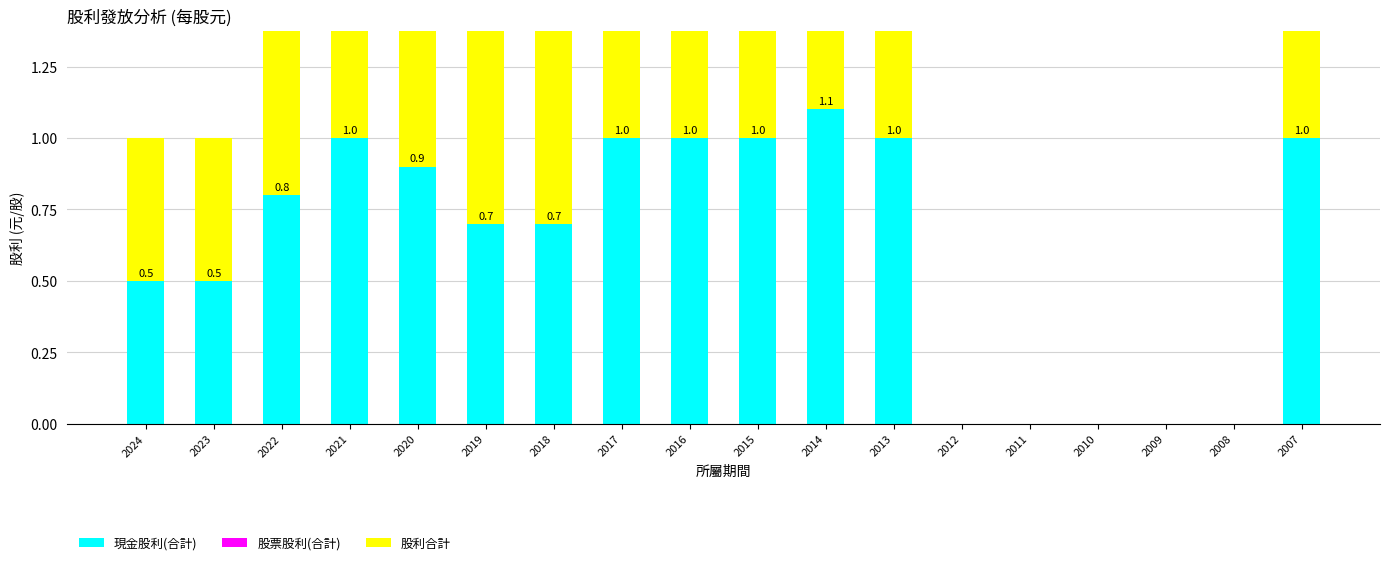

List the labels in order of 股票股利(合計) value, smallest first.

2024, 2023, 2022, 2021, 2020, 2019, 2018, 2017, 2016, 2015, 2014, 2013, 2012, 2011, 2010, 2009, 2008, 2007